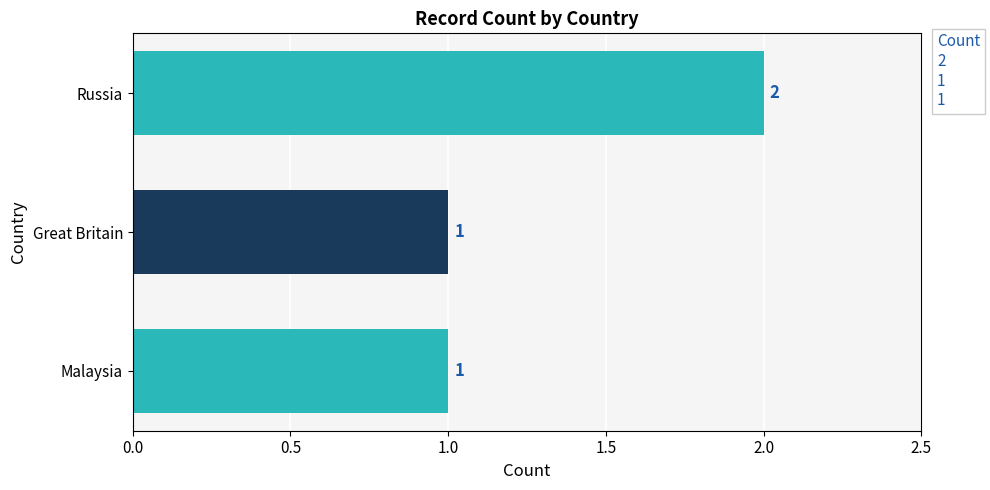

What is the minimum value shown in the chart?

1